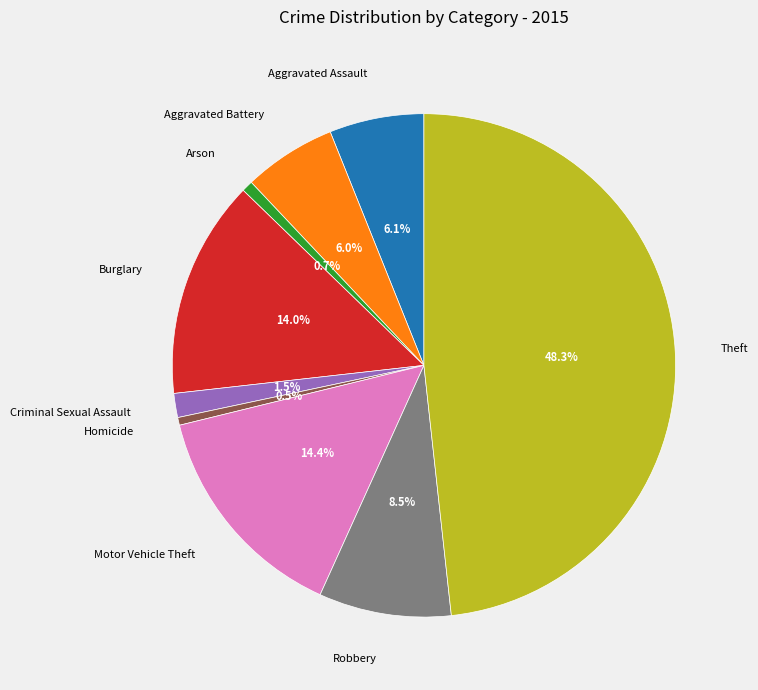

Which slice is the largest?

Theft